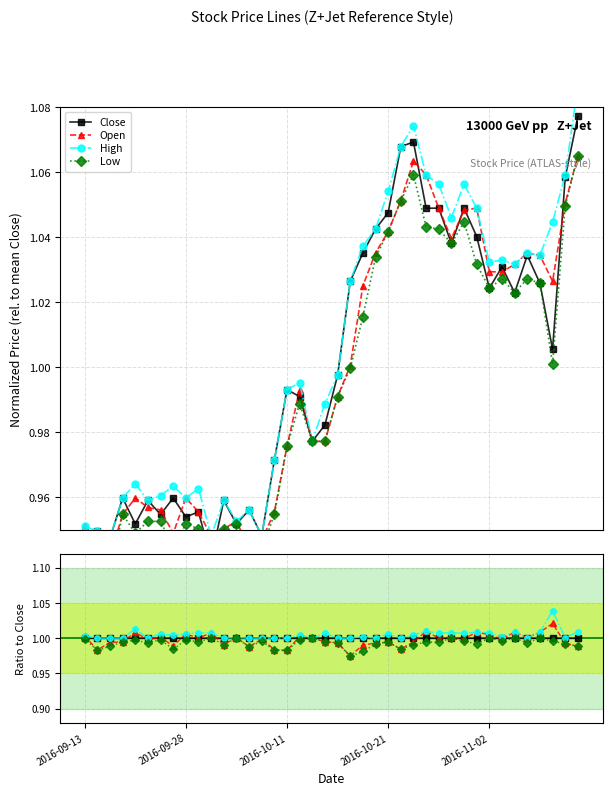

In Low, how many points are higher than both neighbors (excluding endpoints)?

13